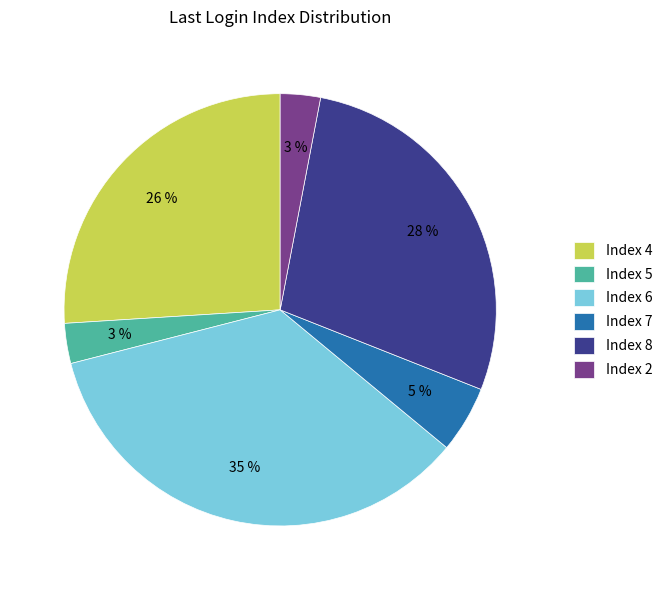

The Index 6 slice represents 35% of the pie. True or false?

True